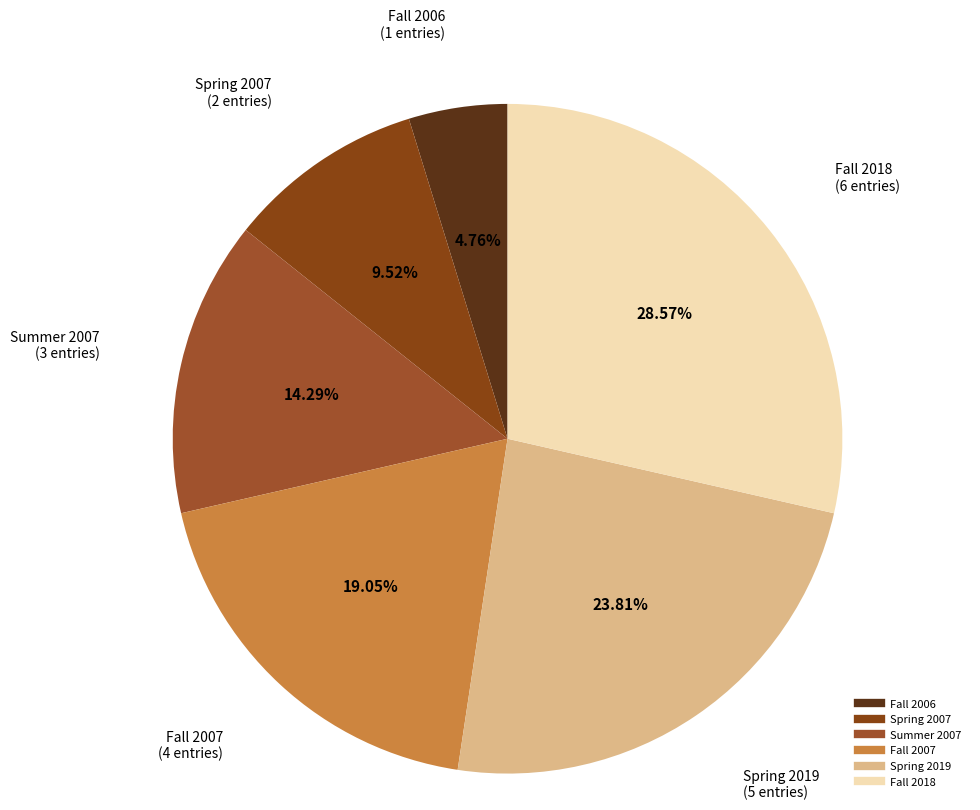

Does any single category account for the majority?

No